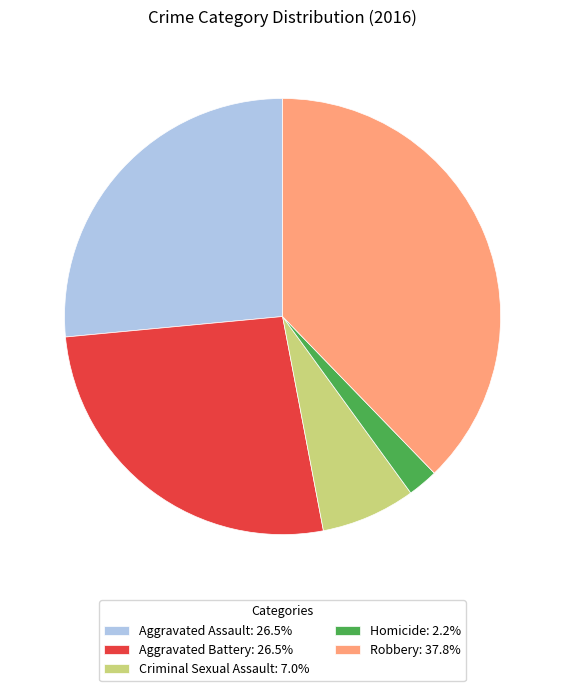

Approximately how many times larger is the value at Robbery: 37.8% compared to Aggravated Assault: 26.5%?

1.4